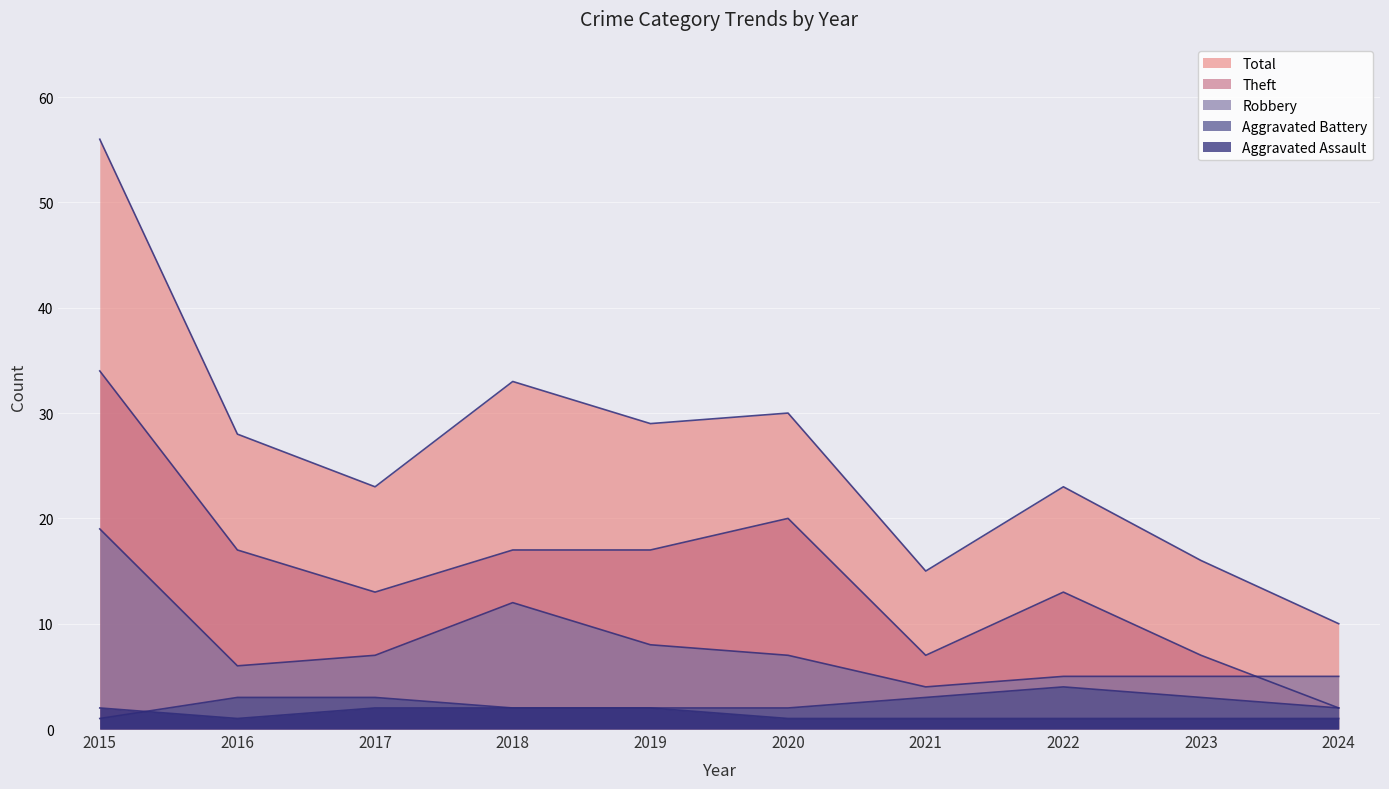

True or false: Theft and Aggravated Assault intersect in this chart.

False